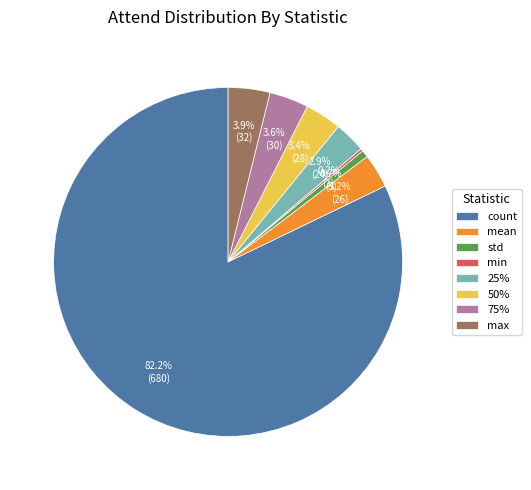

Which category has the biggest portion of the pie?

count